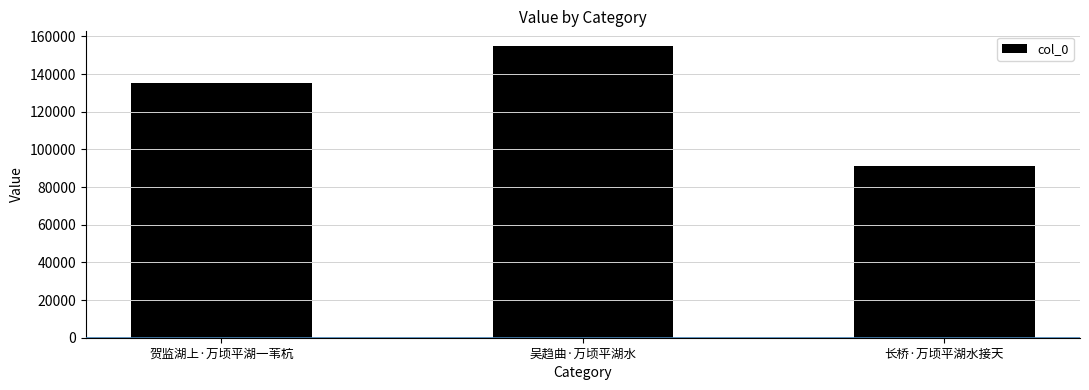

Approximately how many times larger is the value at 吴趋曲·万顷平湖水 compared to 贺监湖上·万顷平湖一苇杭?

1.1